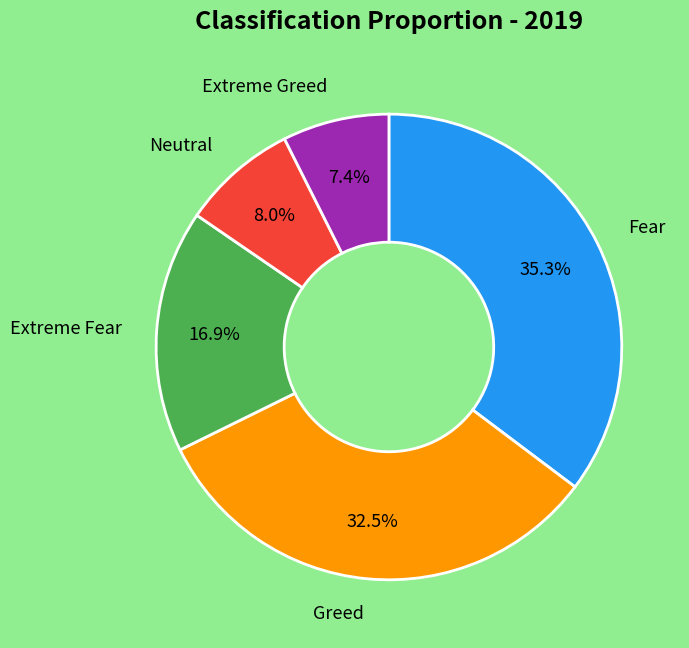

Rank the categories by value from lowest to highest.

Extreme Greed, Neutral, Extreme Fear, Greed, Fear